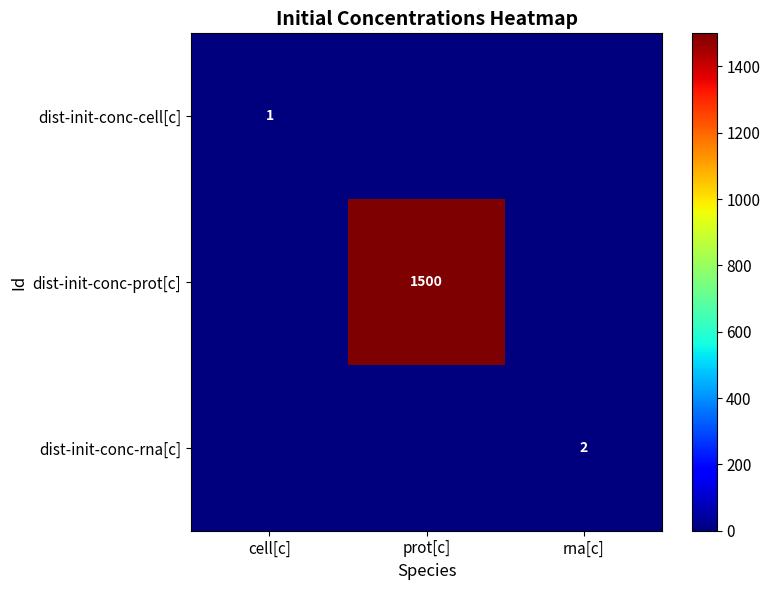

What is the maximum value shown in the chart?

1500